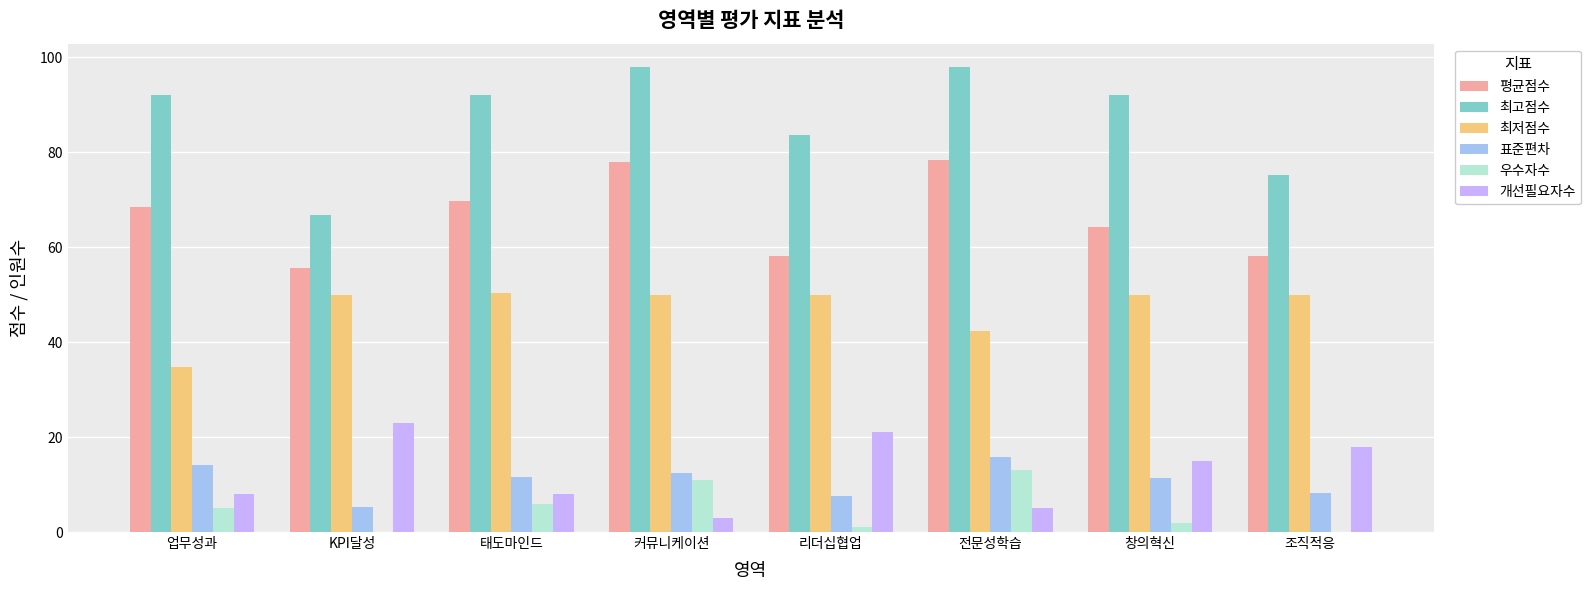

Is the value of 최저점수 at 전문성학습 greater than the value of 우수자수 at 창의혁신?

Yes